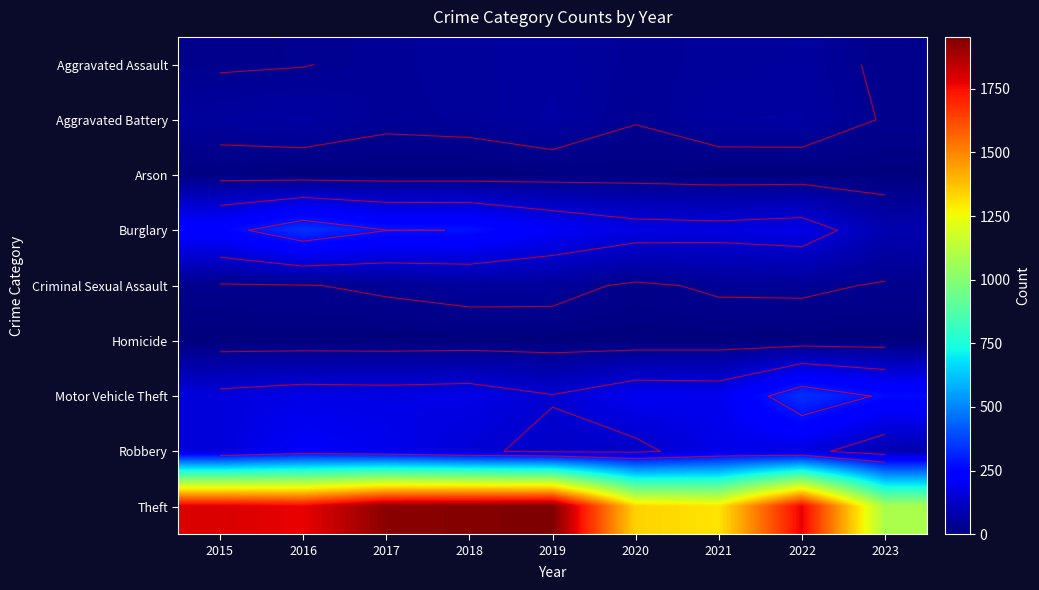

What is the total value across all series at 2021?

1997